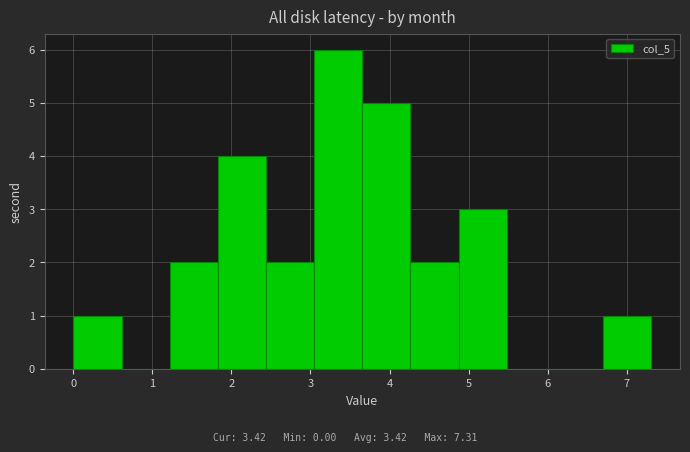

Reading left to right, list every bar in this chart as the range it spans on the x-axis followed by its height. Neither the bar edges nor the heights are printed on the chart, so give them approximately, as read against the axes.

0.0 to 0.6: 1
0.6 to 1.2: 0
1.2 to 1.8: 2
1.8 to 2.4: 4
2.4 to 3.0: 2
3.0 to 3.7: 6
3.7 to 4.3: 5
4.3 to 4.9: 2
4.9 to 5.5: 3
5.5 to 6.1: 0
6.1 to 6.7: 0
6.7 to 7.3: 1